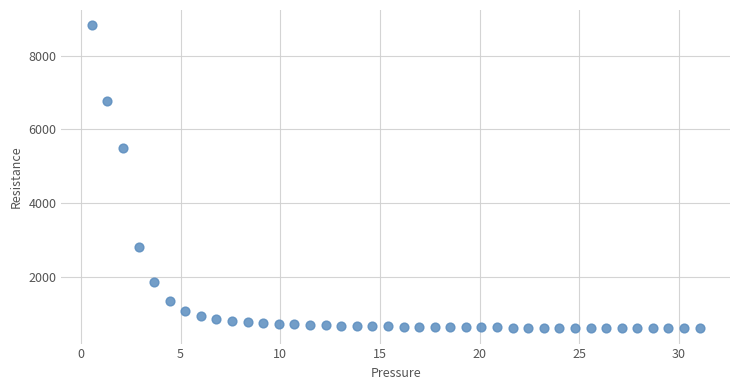

What is the range of Y values (max minus min)?

8239.4